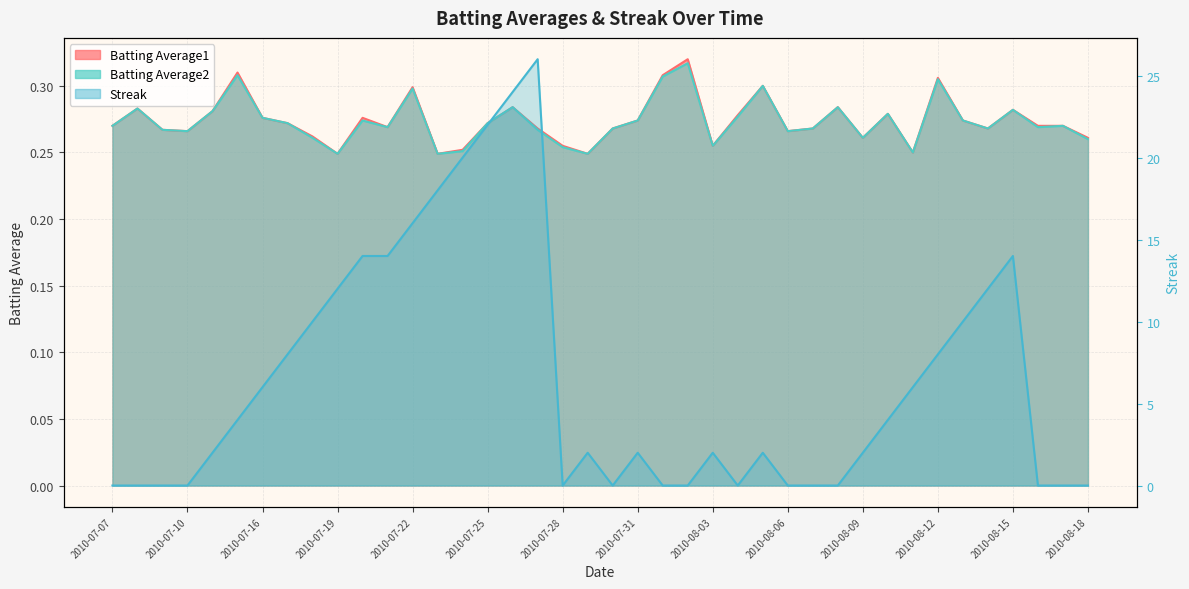

How many data points in Streak are less than 2?

15